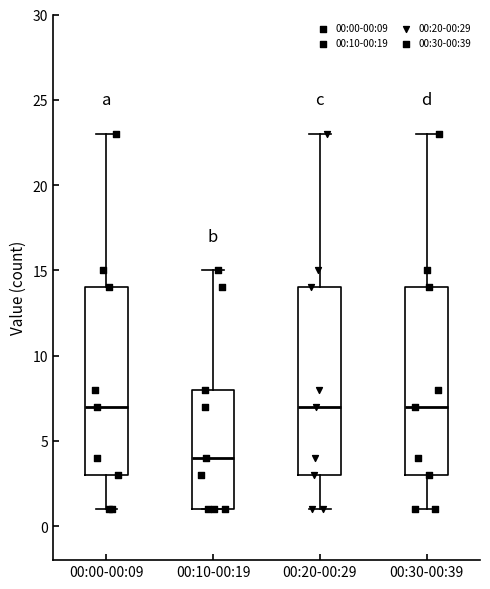

Reading left to right, transcribe this box plot: for each box, give where its median line is, the range the box spans, and where its two whiskers end, as read against the y-axis. The values are not printed on the chart, so give them approximately, as read against the axis.

00:00-00:09: median 7, box 3 to 14, whiskers 1 to 23
00:10-00:19: median 4, box 1 to 8, whiskers 1 to 15
00:20-00:29: median 7, box 3 to 14, whiskers 1 to 23
00:30-00:39: median 7, box 3 to 14, whiskers 1 to 23